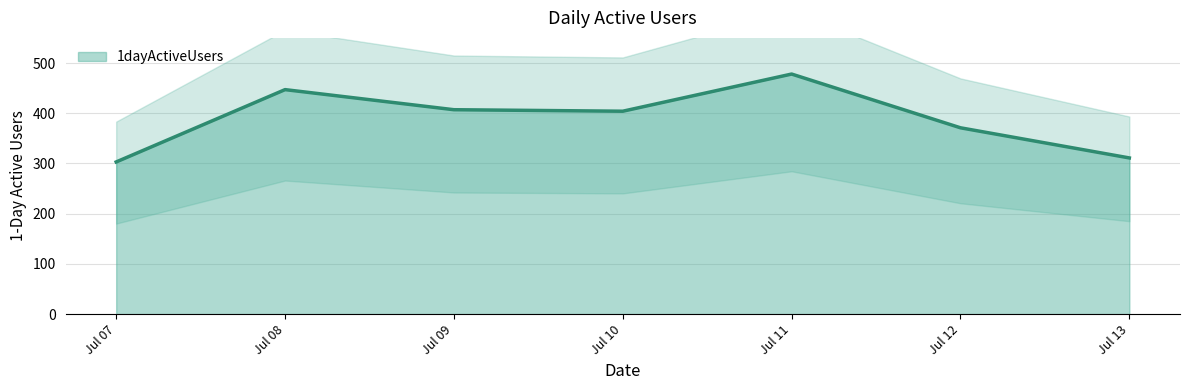

How many interior local valleys (lower than both neighbors) does the data have?

1